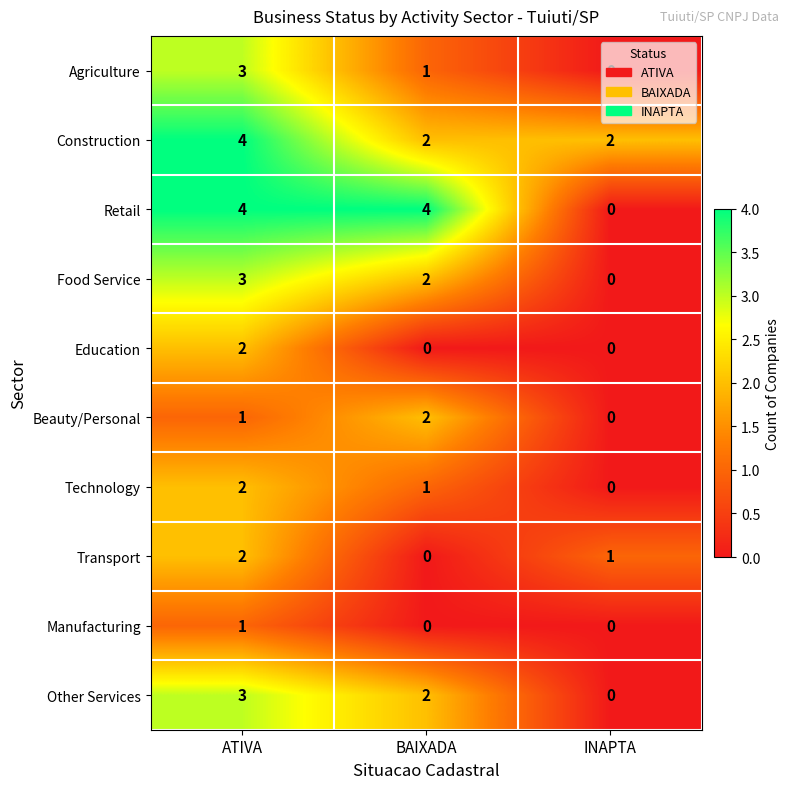

Where is Transport nearest to the value 1?

INAPTA